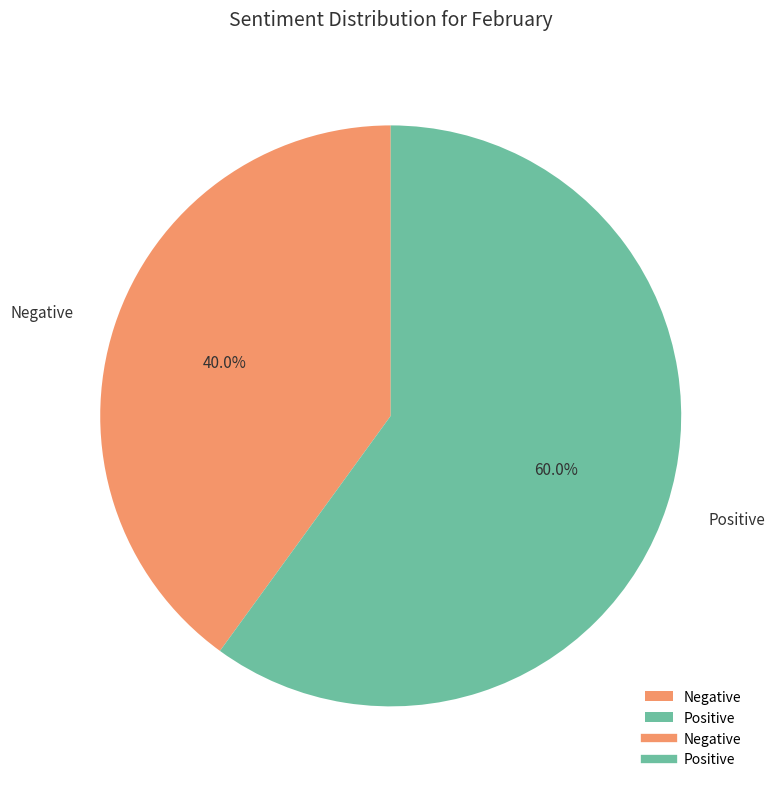

Is Positive the majority of the pie?

Yes